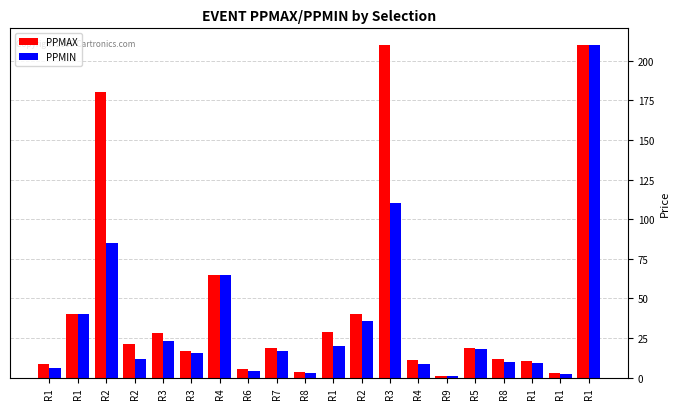

How many bars are there in total?

40